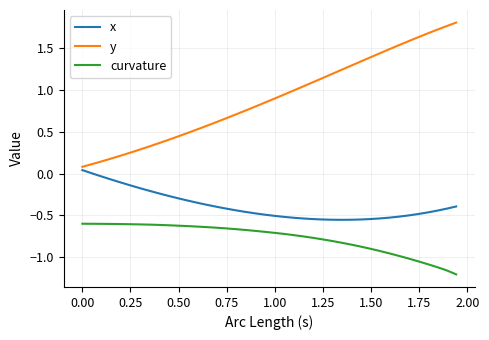

What is the difference between the maximum and minimum values in the x series?

0.6